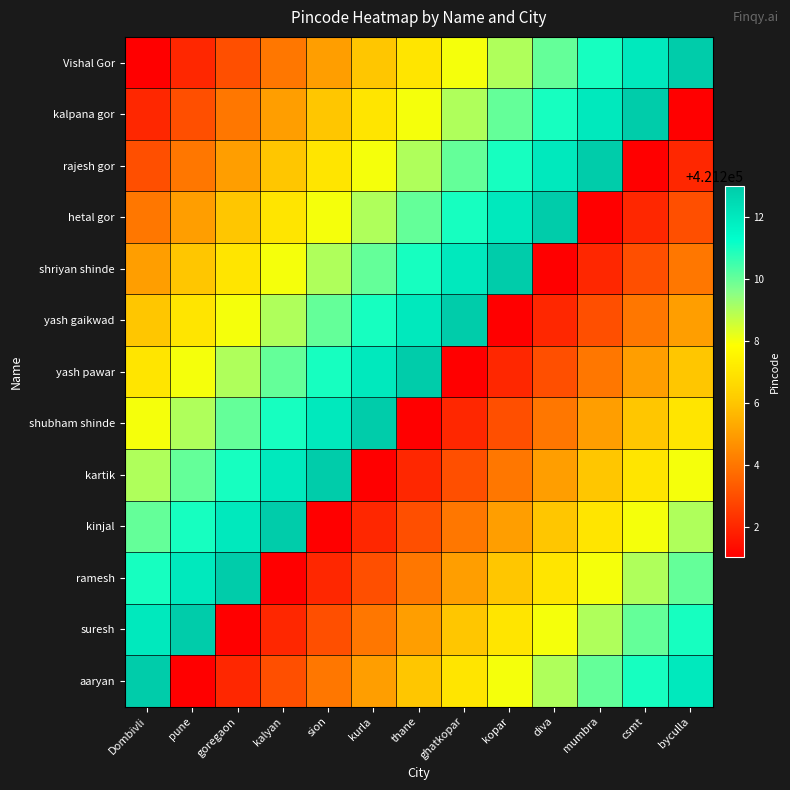

Reading left to right, what are all the values shown in this chart?

Vishal Gor: Dombivli=421201	pune=421202	goregaon=421203	kalyan=421204	sion=421205	kurla=421206	thane=421207	ghatkopar=421208	kopar=421209	diva=421210	mumbra=421211	csmt=421212	byculla=421213
kalpana gor: Dombivli=421202	pune=421203	goregaon=421204	kalyan=421205	sion=421206	kurla=421207	thane=421208	ghatkopar=421209	kopar=421210	diva=421211	mumbra=421212	csmt=421213	byculla=421201
rajesh gor: Dombivli=421203	pune=421204	goregaon=421205	kalyan=421206	sion=421207	kurla=421208	thane=421209	ghatkopar=421210	kopar=421211	diva=421212	mumbra=421213	csmt=421201	byculla=421202
hetal gor: Dombivli=421204	pune=421205	goregaon=421206	kalyan=421207	sion=421208	kurla=421209	thane=421210	ghatkopar=421211	kopar=421212	diva=421213	mumbra=421201	csmt=421202	byculla=421203
shriyan shinde: Dombivli=421205	pune=421206	goregaon=421207	kalyan=421208	sion=421209	kurla=421210	thane=421211	ghatkopar=421212	kopar=421213	diva=421201	mumbra=421202	csmt=421203	byculla=421204
yash gaikwad: Dombivli=421206	pune=421207	goregaon=421208	kalyan=421209	sion=421210	kurla=421211	thane=421212	ghatkopar=421213	kopar=421201	diva=421202	mumbra=421203	csmt=421204	byculla=421205
yash pawar: Dombivli=421207	pune=421208	goregaon=421209	kalyan=421210	sion=421211	kurla=421212	thane=421213	ghatkopar=421201	kopar=421202	diva=421203	mumbra=421204	csmt=421205	byculla=421206
shubham shinde: Dombivli=421208	pune=421209	goregaon=421210	kalyan=421211	sion=421212	kurla=421213	thane=421201	ghatkopar=421202	kopar=421203	diva=421204	mumbra=421205	csmt=421206	byculla=421207
kartik: Dombivli=421209	pune=421210	goregaon=421211	kalyan=421212	sion=421213	kurla=421201	thane=421202	ghatkopar=421203	kopar=421204	diva=421205	mumbra=421206	csmt=421207	byculla=421208
kinjal: Dombivli=421210	pune=421211	goregaon=421212	kalyan=421213	sion=421201	kurla=421202	thane=421203	ghatkopar=421204	kopar=421205	diva=421206	mumbra=421207	csmt=421208	byculla=421209
ramesh: Dombivli=421211	pune=421212	goregaon=421213	kalyan=421201	sion=421202	kurla=421203	thane=421204	ghatkopar=421205	kopar=421206	diva=421207	mumbra=421208	csmt=421209	byculla=421210
suresh: Dombivli=421212	pune=421213	goregaon=421201	kalyan=421202	sion=421203	kurla=421204	thane=421205	ghatkopar=421206	kopar=421207	diva=421208	mumbra=421209	csmt=421210	byculla=421211
aaryan: Dombivli=421213	pune=421201	goregaon=421202	kalyan=421203	sion=421204	kurla=421205	thane=421206	ghatkopar=421207	kopar=421208	diva=421209	mumbra=421210	csmt=421211	byculla=421212